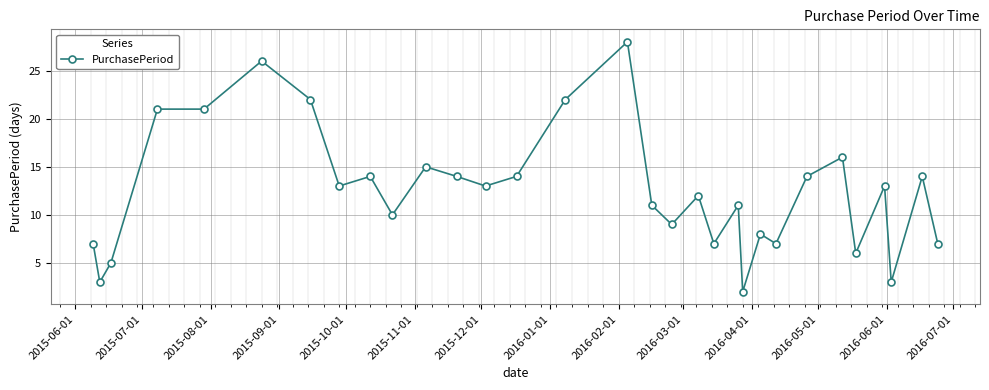

How many lines are shown in the chart?

1